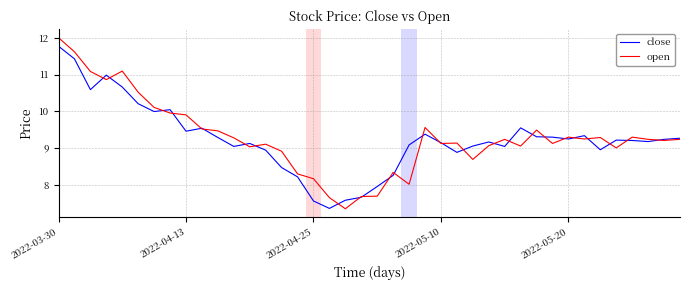

In close, how many points are higher than both neighbors (excluding endpoints)?

9